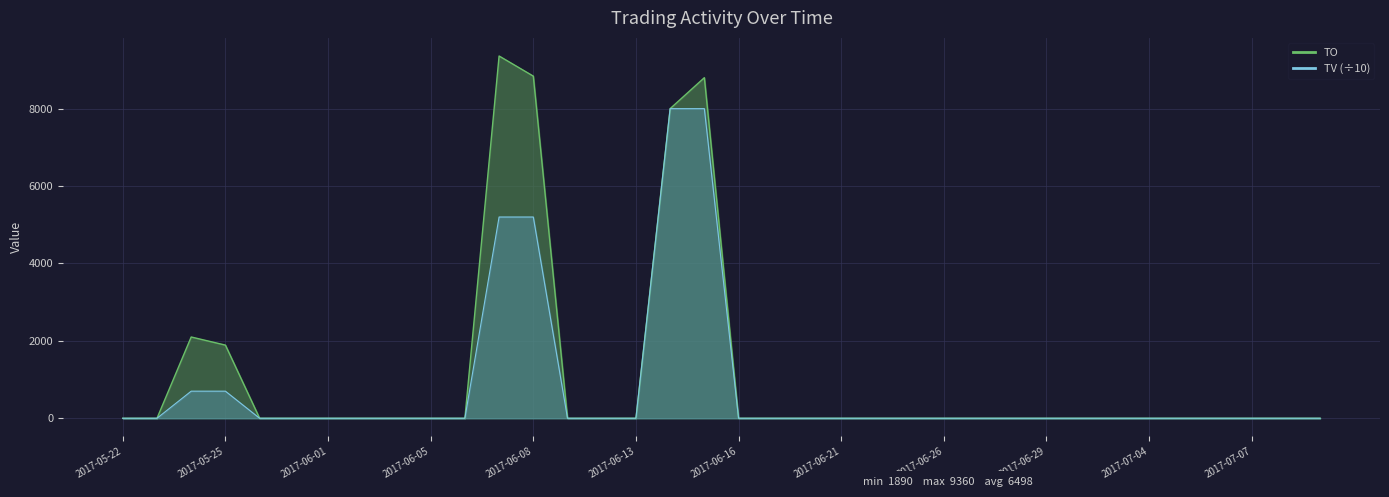

Reading left to right, what are all the values shown in this chart?

TO: 0	0	2100	1890	0	0	0	0	0	0	0	9360	8840	0	0	0	8000	8800	0	0	0	0	0	0	0	0	0	0	0	0	0	0	0	0	0	0
TV: 0	0	700	700	0	0	0	0	0	0	0	5200	5200	0	0	0	8000	8000	0	0	0	0	0	0	0	0	0	0	0	0	0	0	0	0	0	0